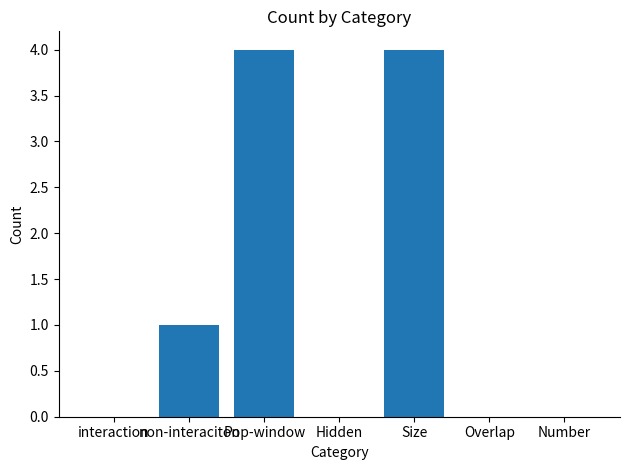

Where is the data nearest to the value 2?

non-interaciton